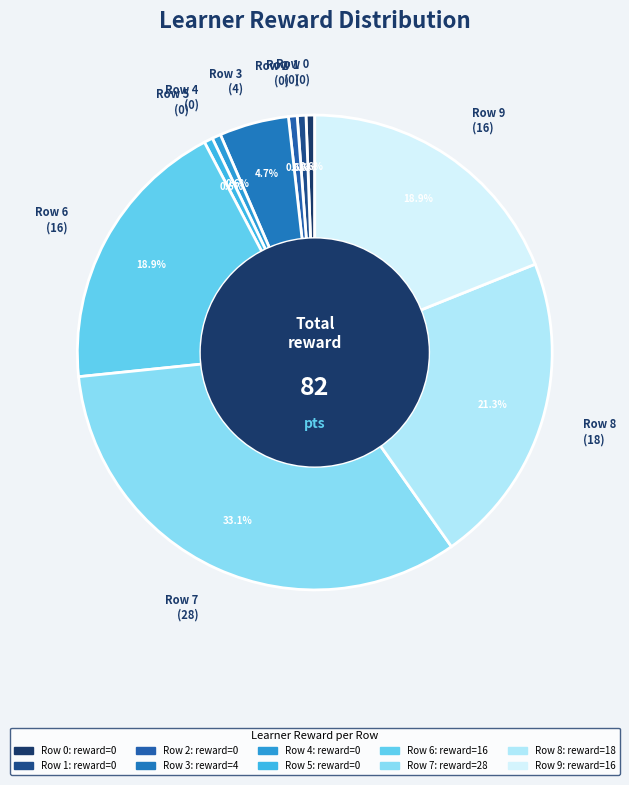

How many segments does this pie chart have?

10